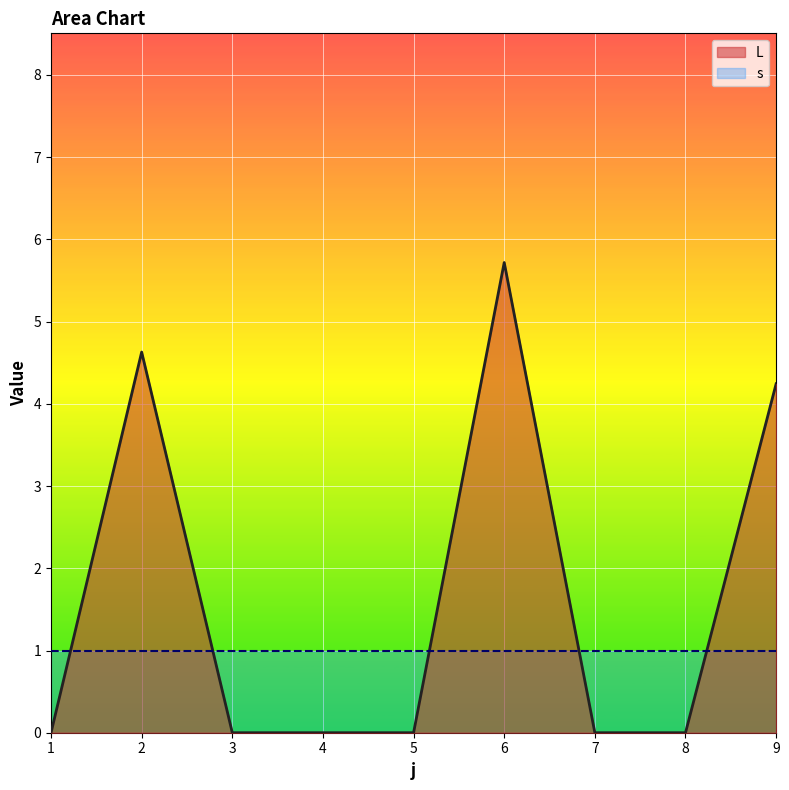

What is the change in value from 1 to 6?

+5.7